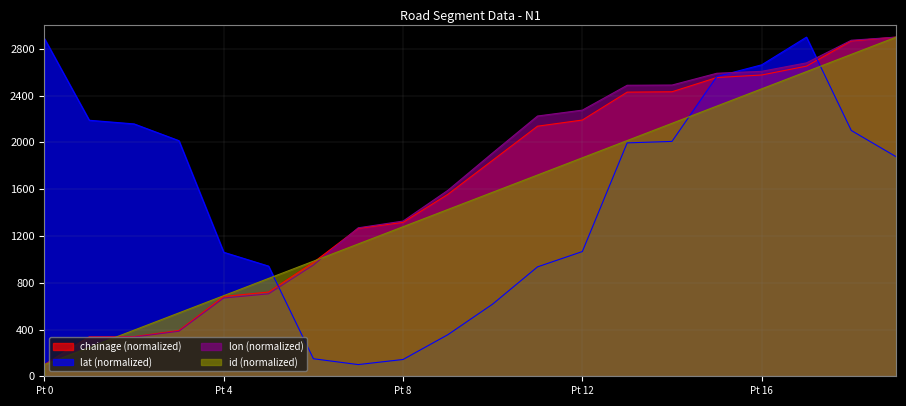

Rank the series by their maximum value, from highest to lowest.

chainage, lat, lon, id